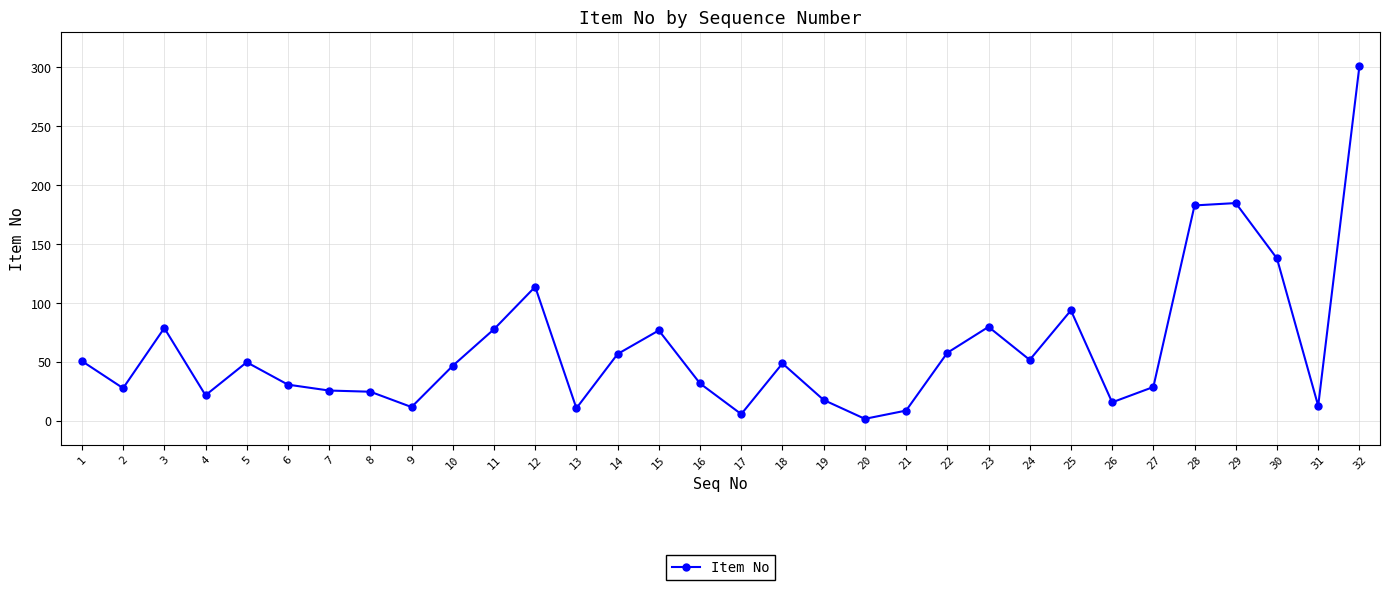

How many distinct data groups are displayed?

1